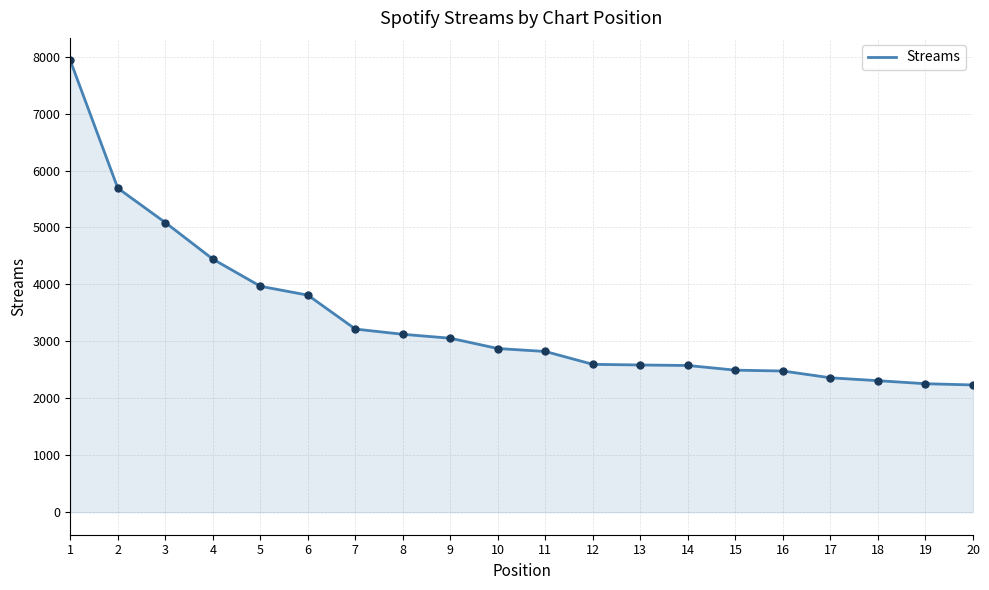

What is the greatest value displayed?

7934